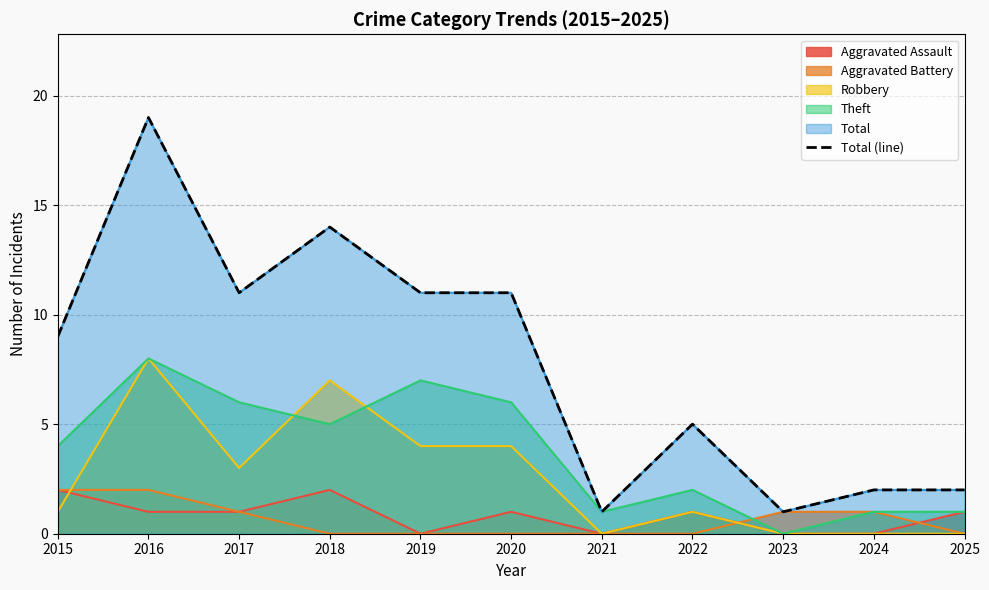

How many data points are above 9?

5